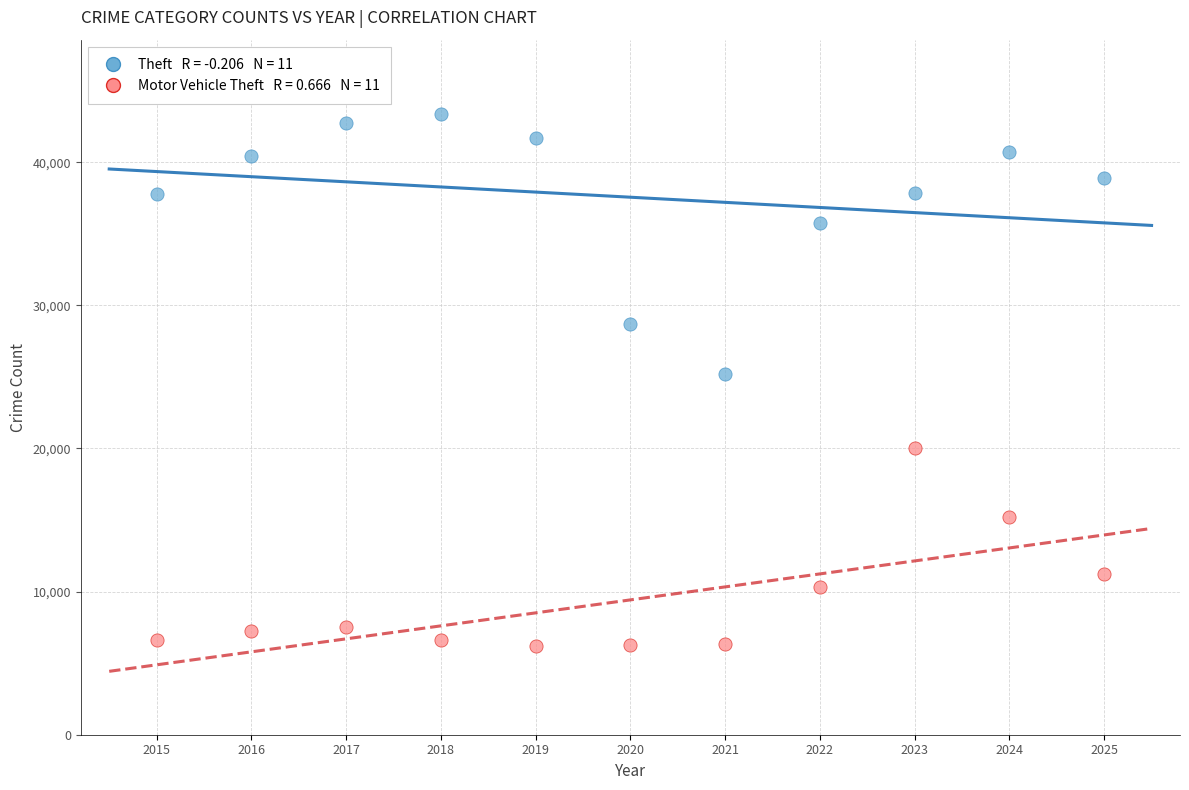

Across all data points, what is the range of X values (max minus min)?

10